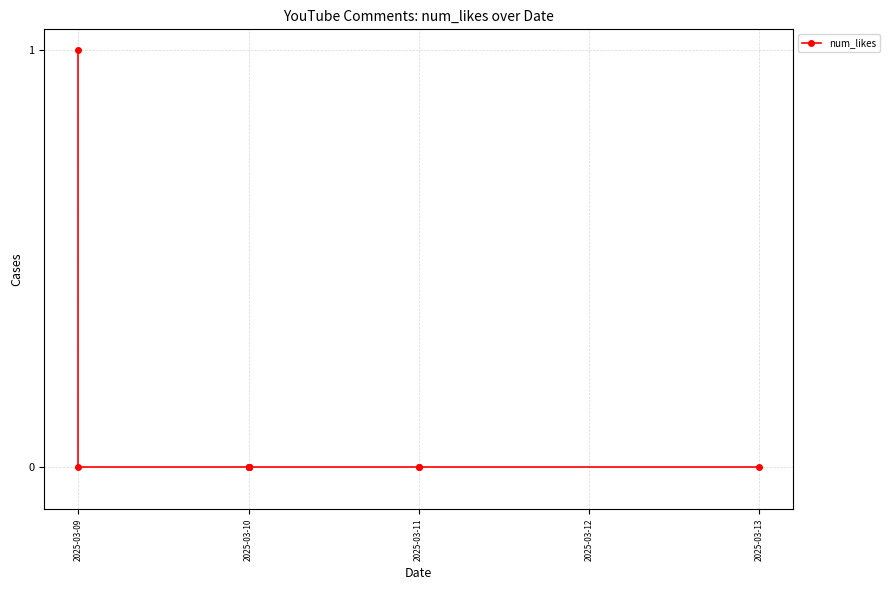

Is this an area chart (filled region under the line)?

No